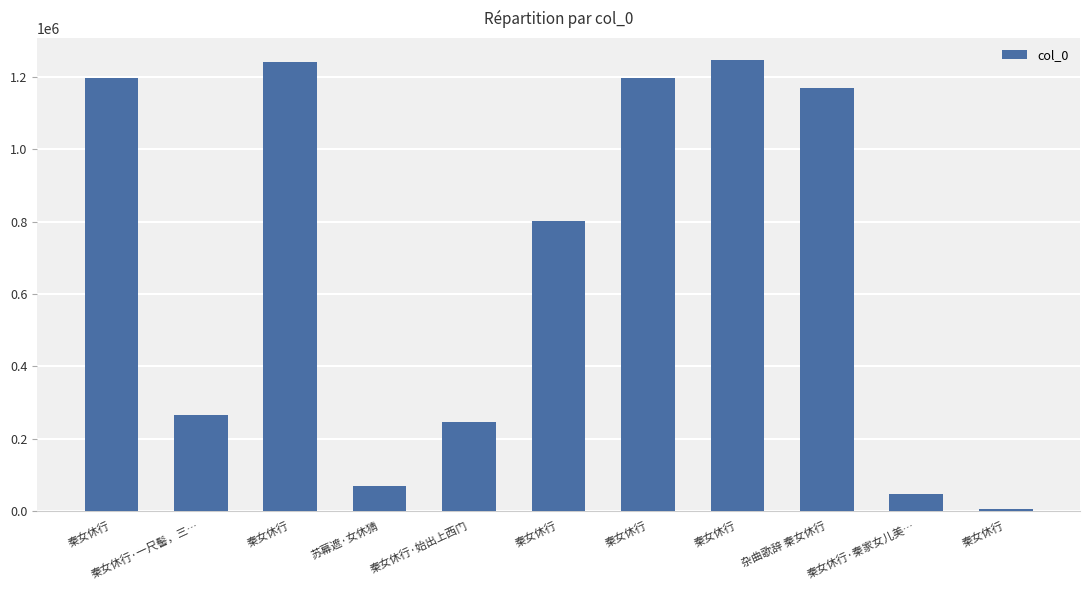

What is the greatest value displayed?

1245725